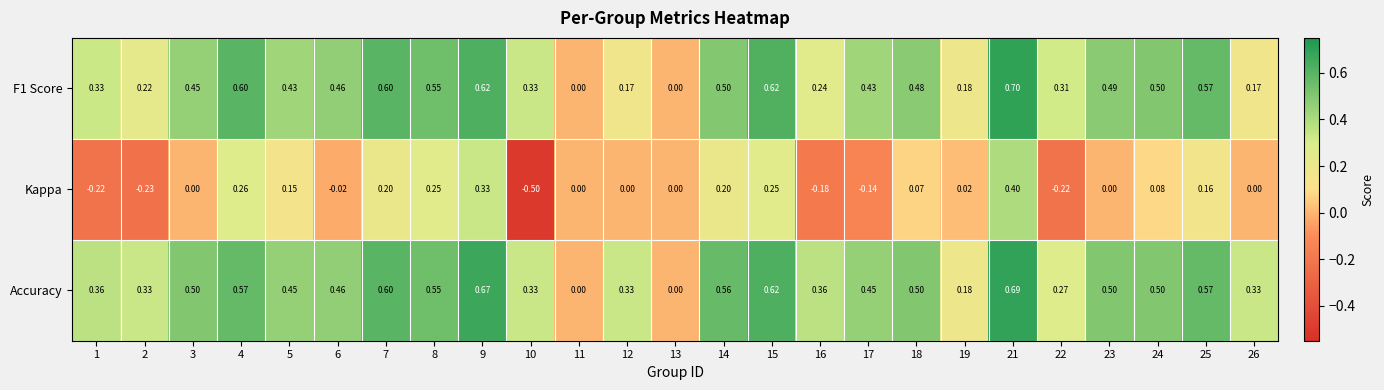

Which category has the lowest value across all series?

10